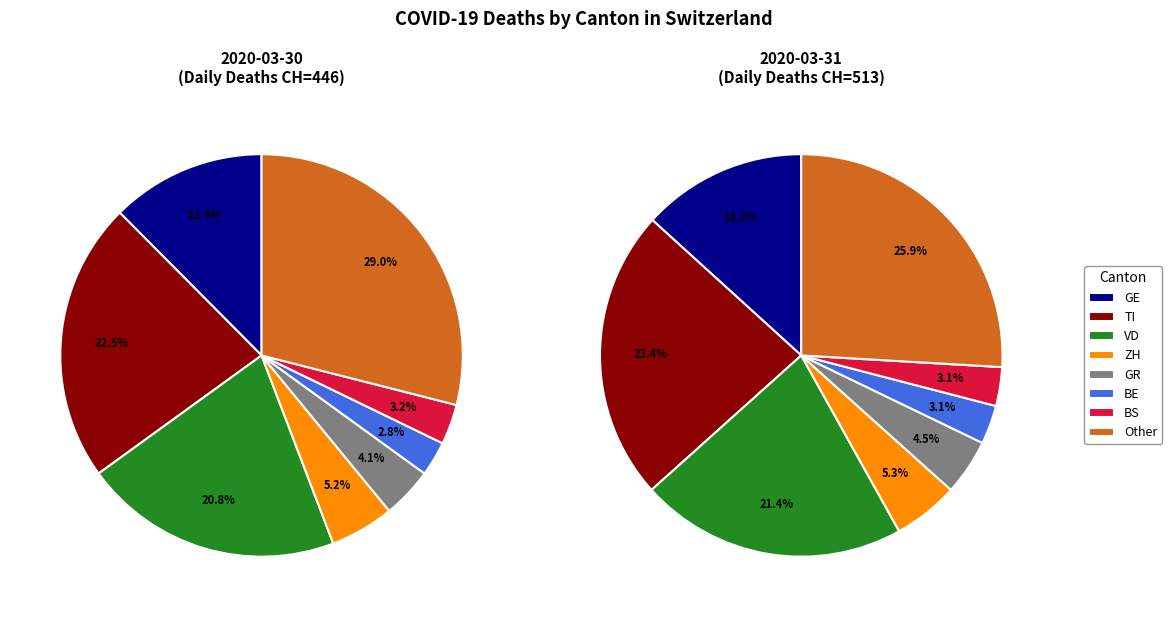

How many segments does this pie chart have?

8